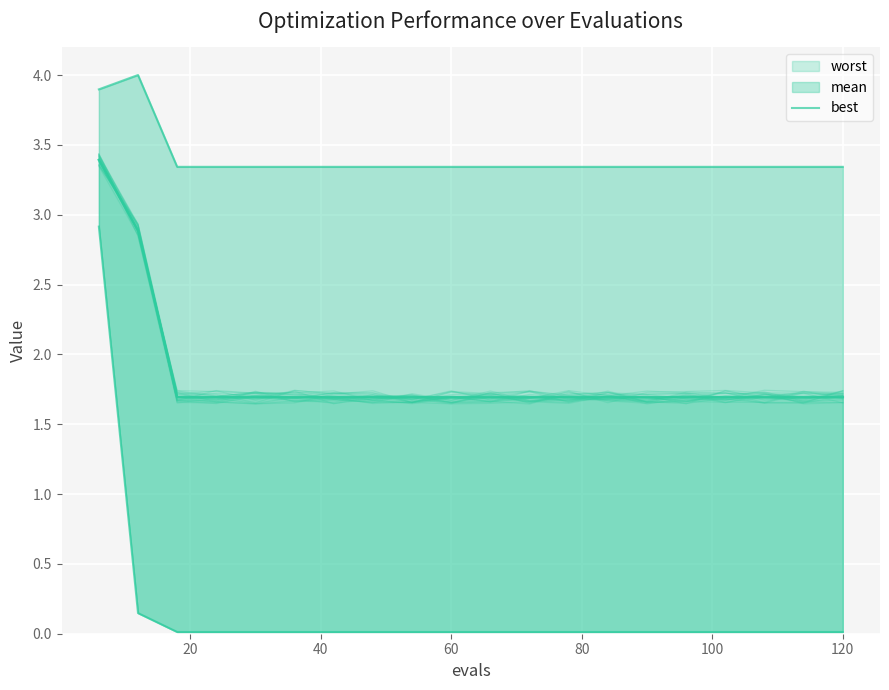

The value of worst at 16 is 1.1. True or false?

False